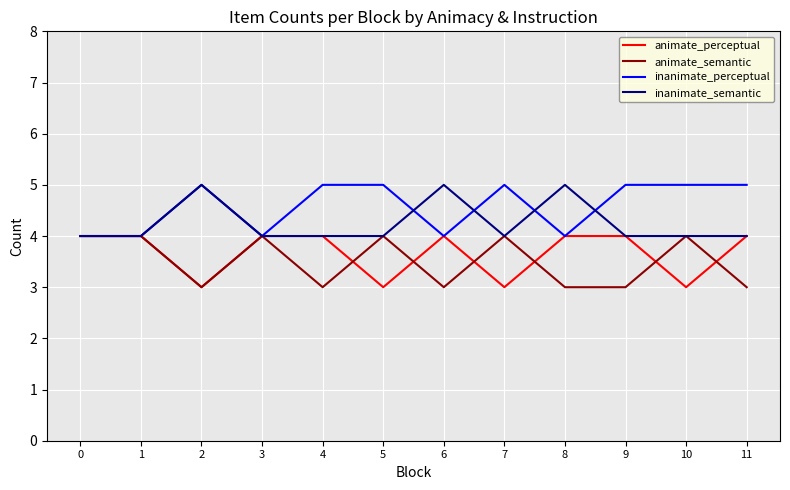

Which series has the largest total across all categories?

inanimate_perceptual